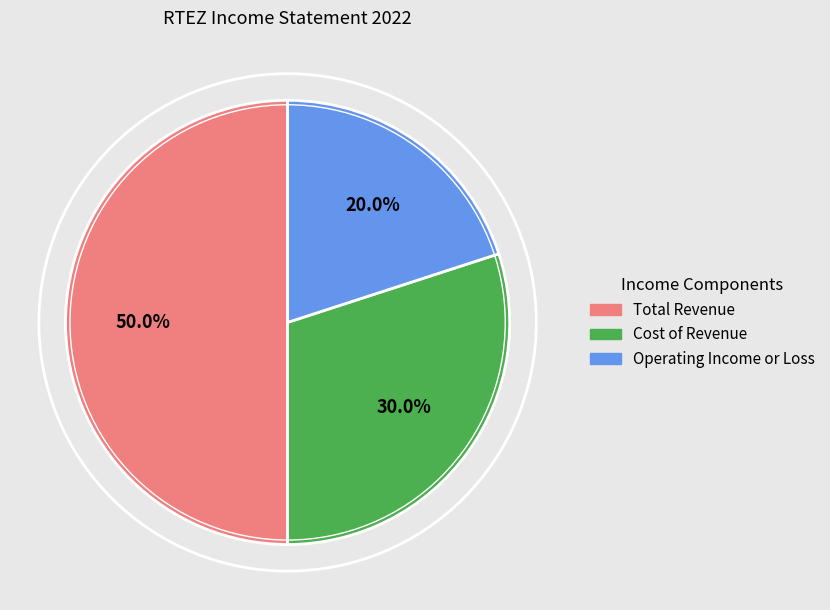

Approximately how many times larger is the value at Operating Income or Loss compared to Cost of Revenue?

0.7